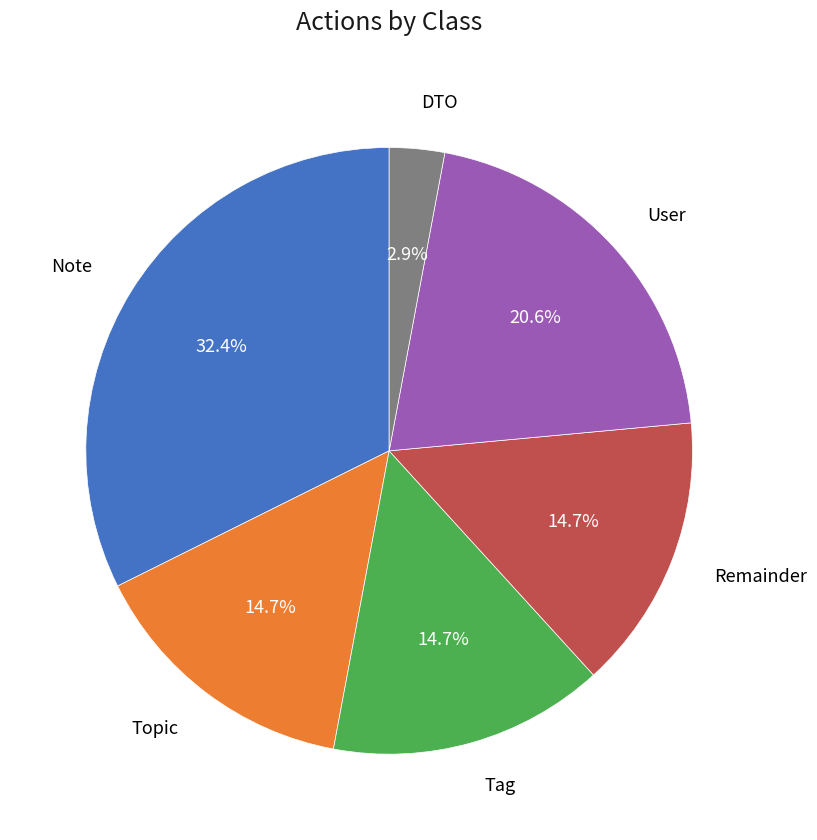

Is there a majority slice in this chart?

No